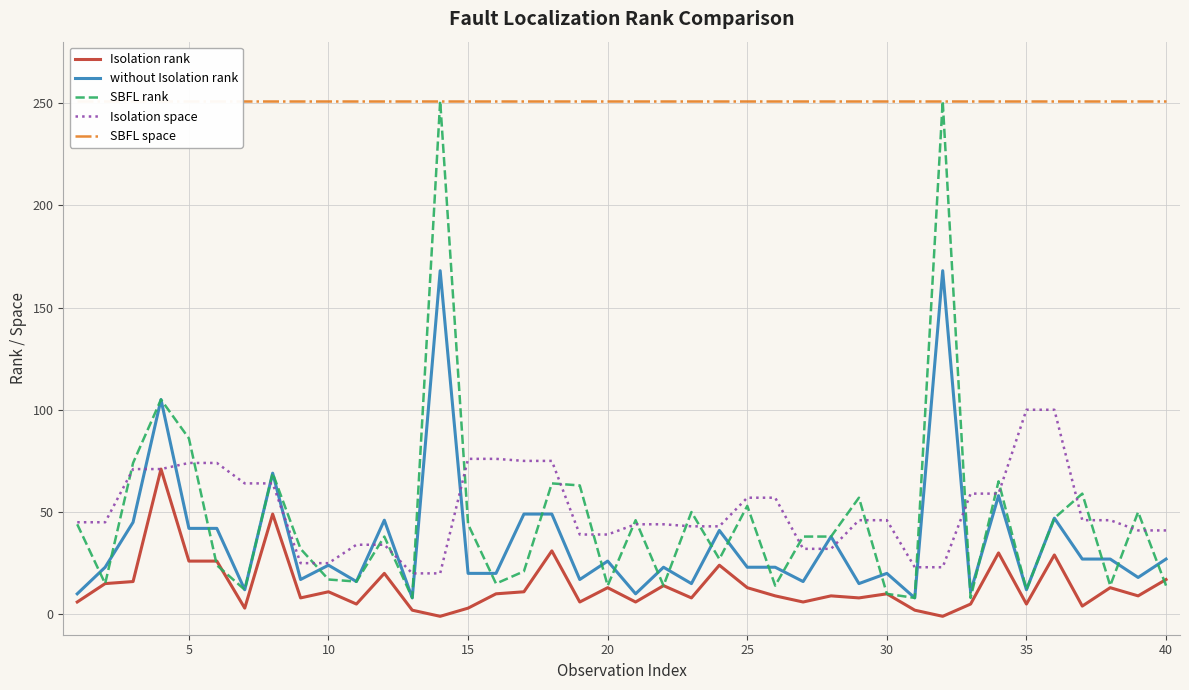

True or false: Isolation space and without Isolation rank cross at least once.

True